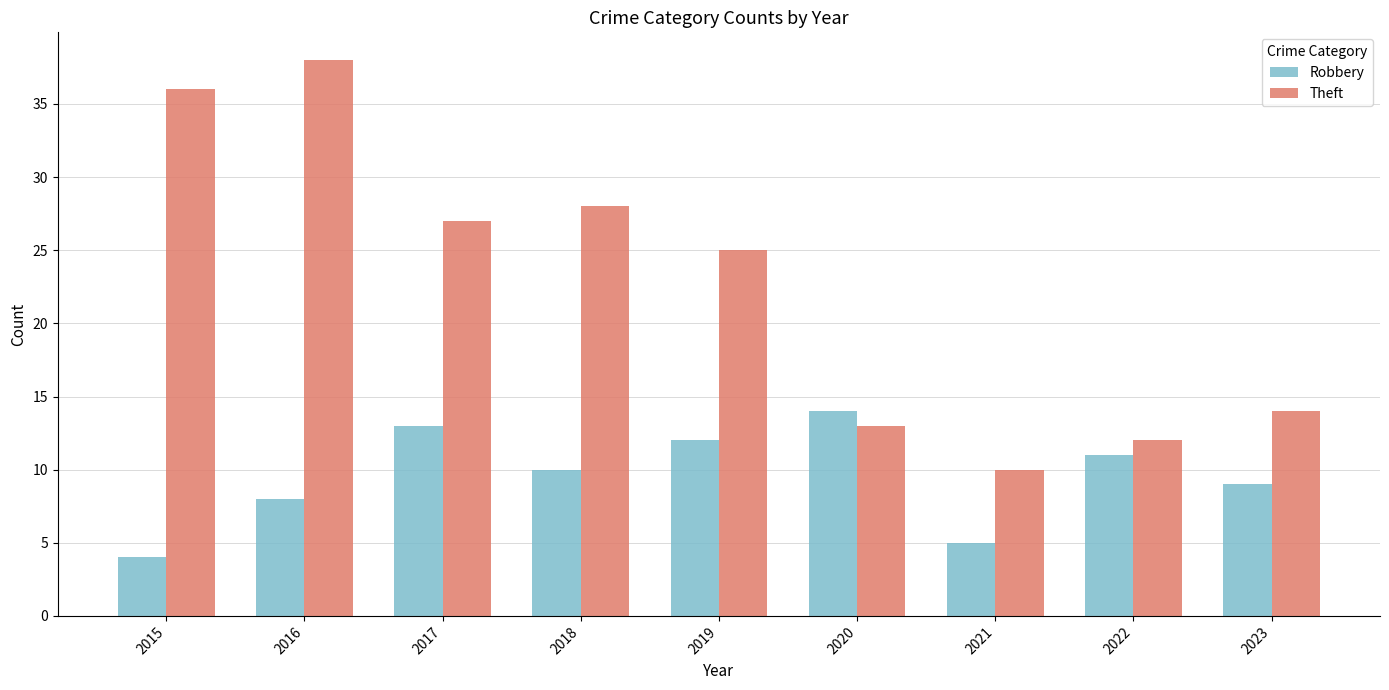

Are the bars grouped side by side (vs. stacked)?

Yes